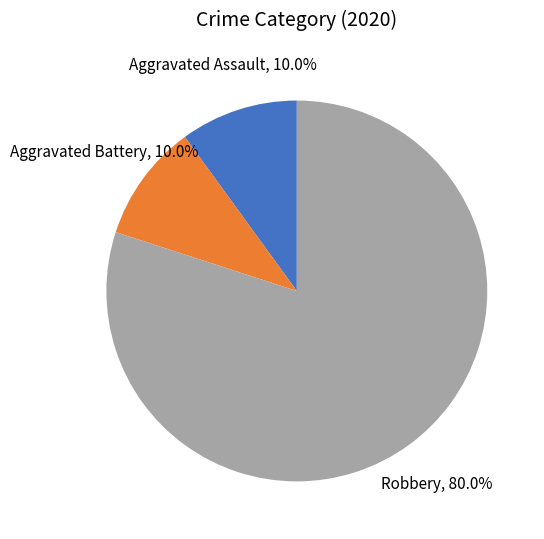

How many slices are in this pie chart?

3